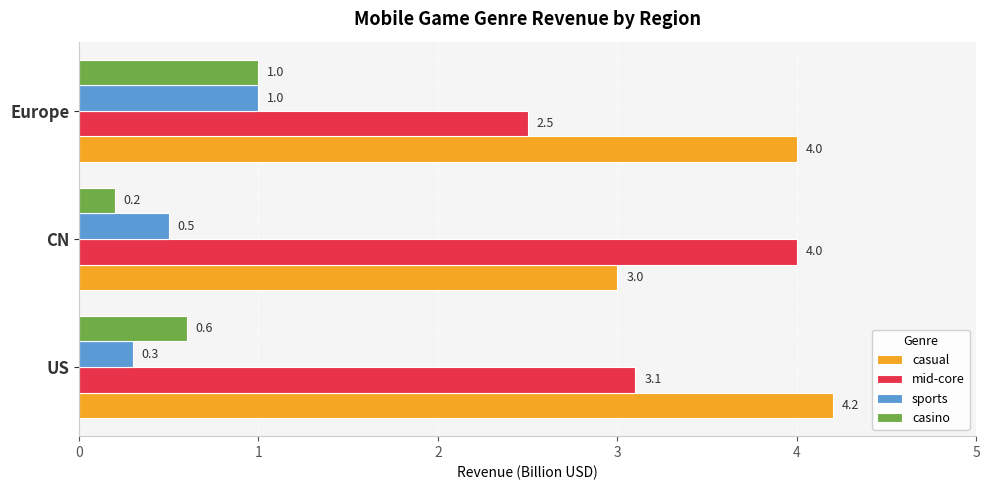

Which series has the widest spread of values?

mid-core